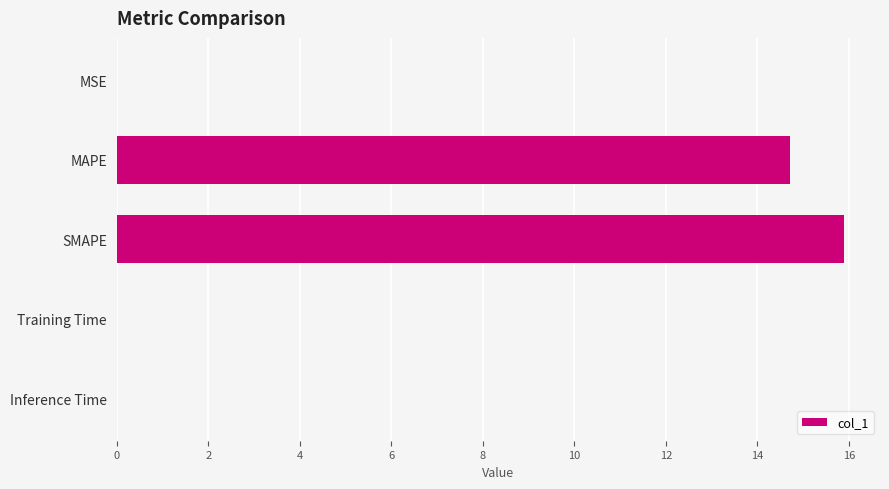

Count the number of data series in this chart.

1